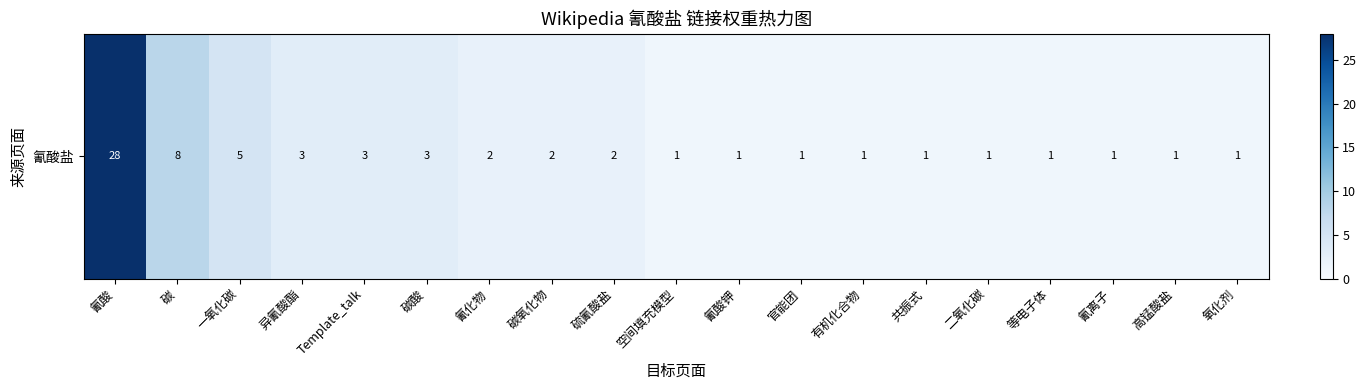

List the labels in order of value, smallest first.

空间填充模型, 氰酸钾, 官能团, 有机化合物, 共振式, 二氧化碳, 等电子体, 氰离子, 高锰酸盐, 氧化剂, 氰化物, 碳氧化物, 硫氰酸盐, 异氰酸酯, Template_talk, 碳酸, 一氧化碳, 碳, 氰酸